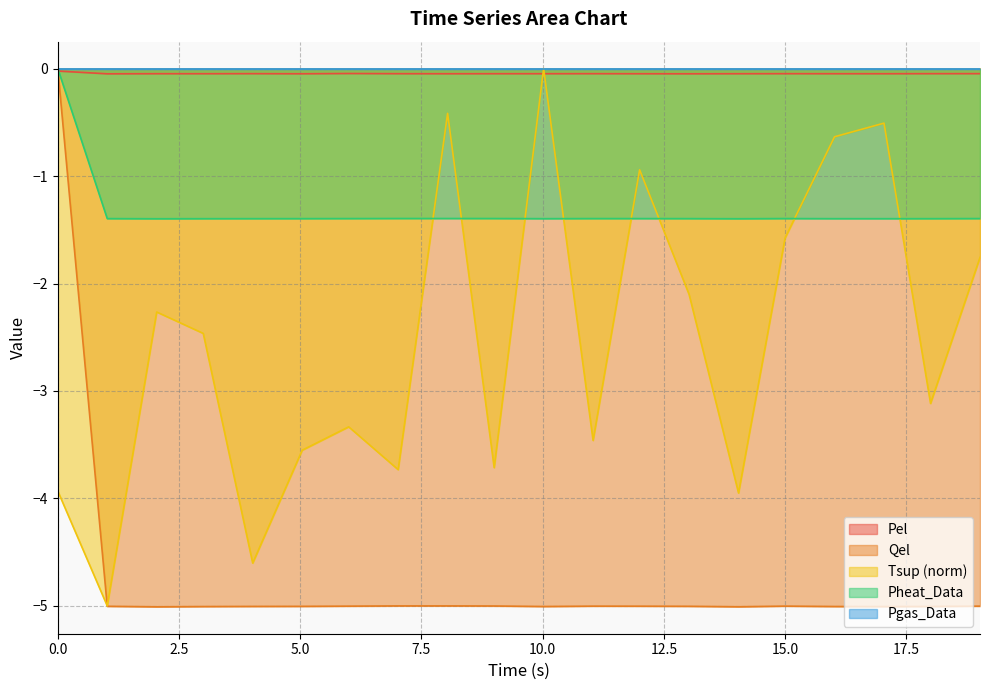

Where is the first local maximum for Qel?

8.04